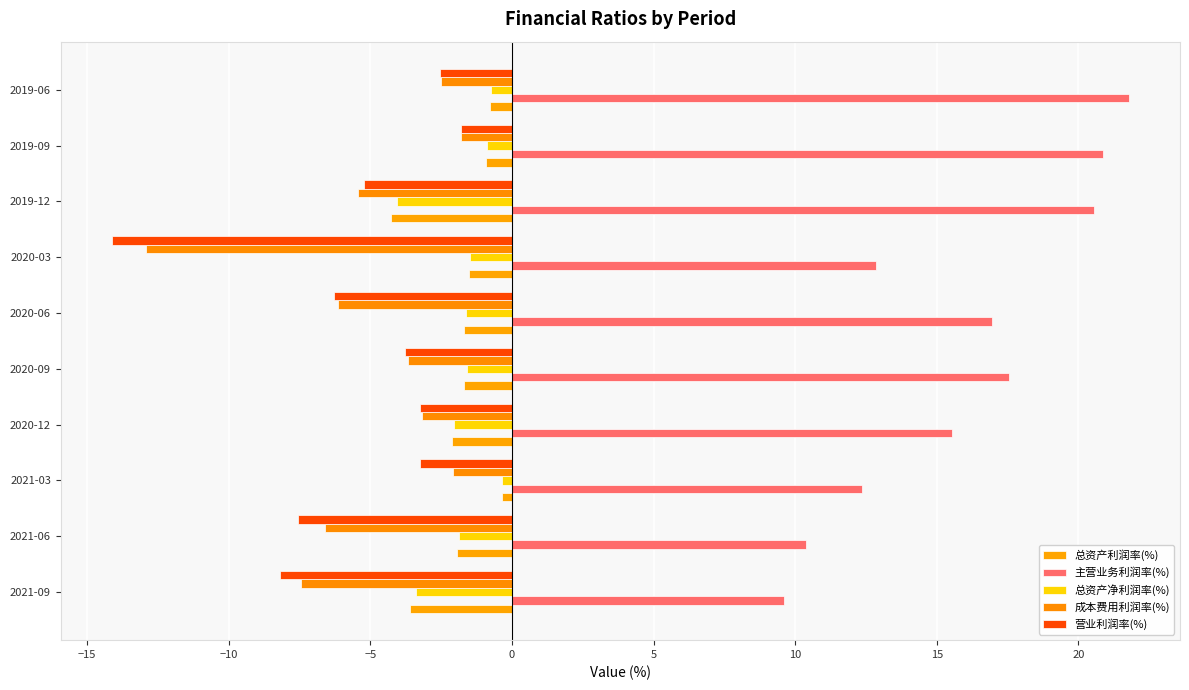

Count the number of categories in the chart.

10